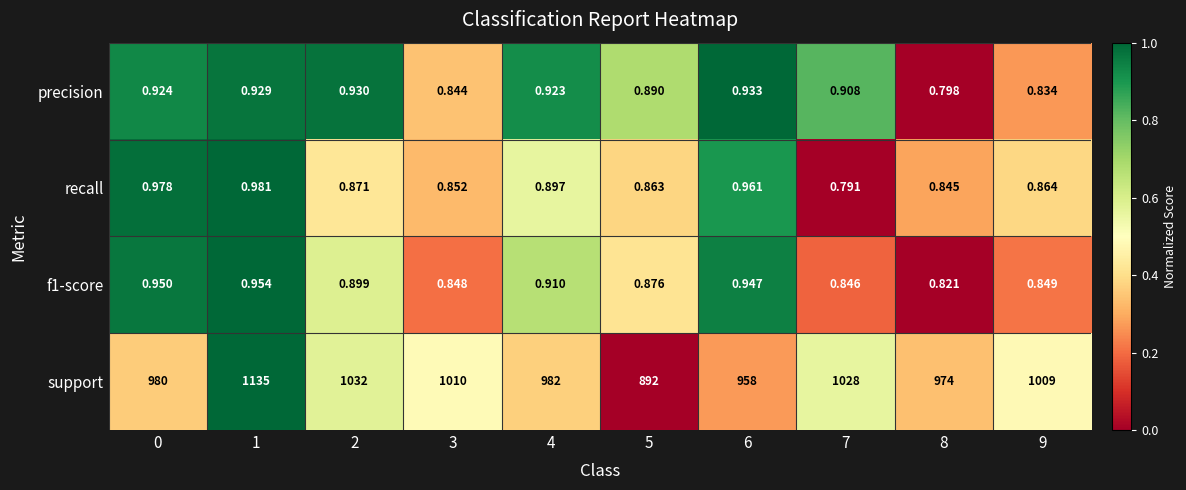

Count the number of data series in this chart.

4